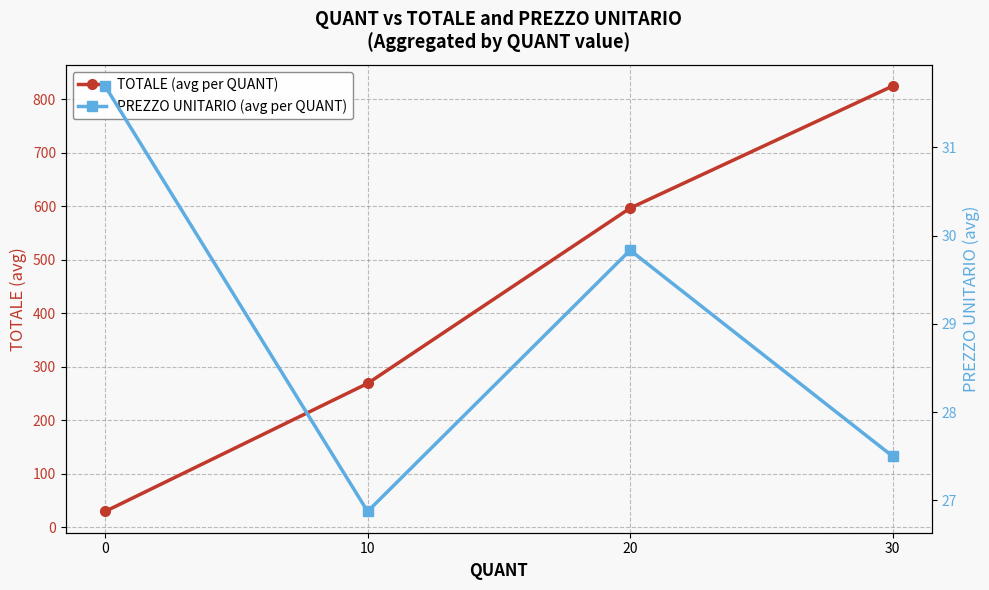

Which series ends up on top after the final intersection of TOTALE (avg per QUANT) and PREZZO UNITARIO (avg per QUANT)?

TOTALE (avg per QUANT)